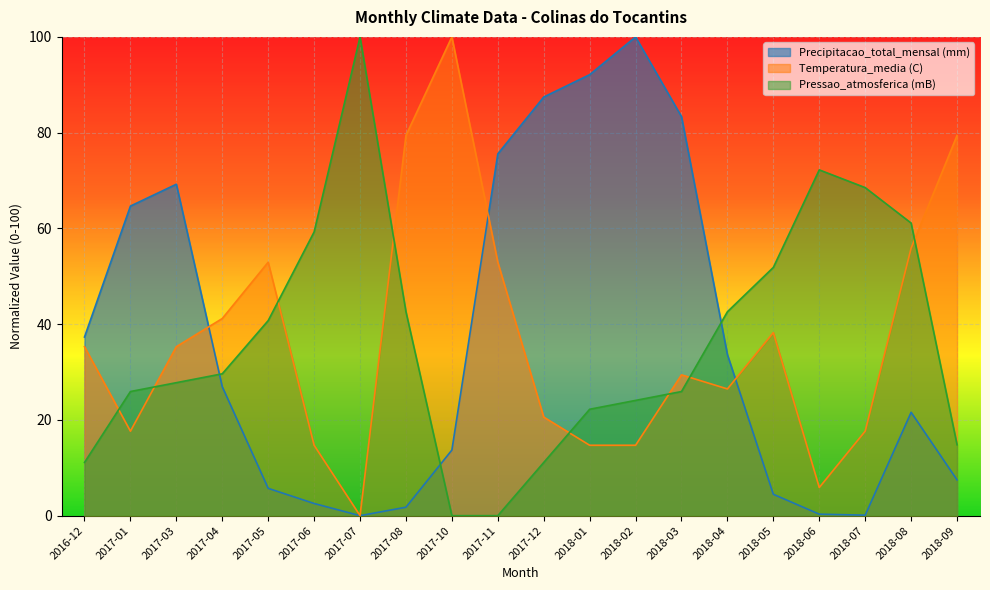

What is the label of the 1st point from the left?

2016-12